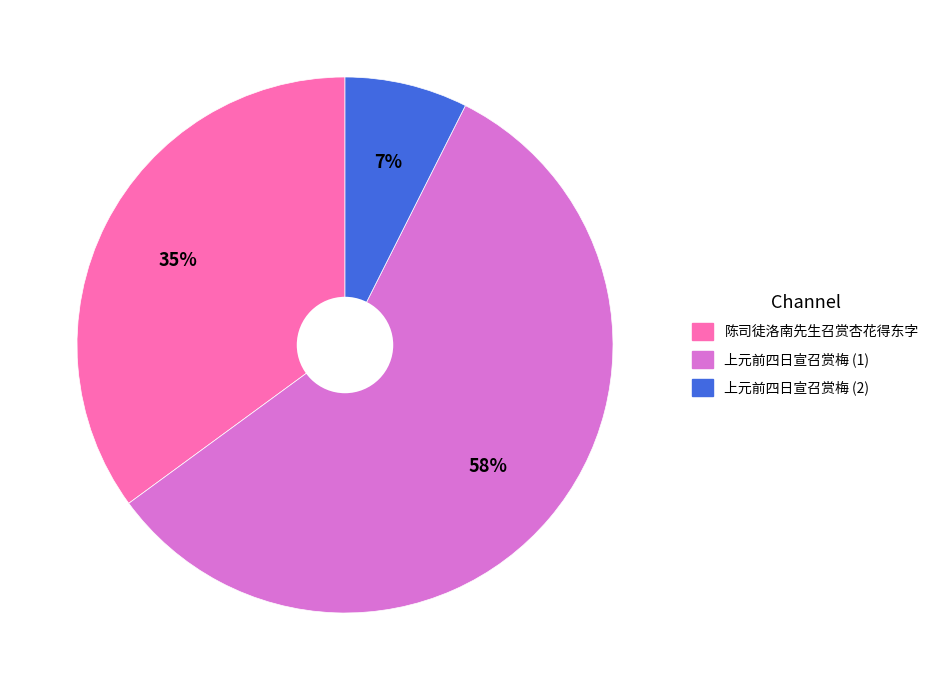

To the nearest percent, what is the average slice percentage?

33%